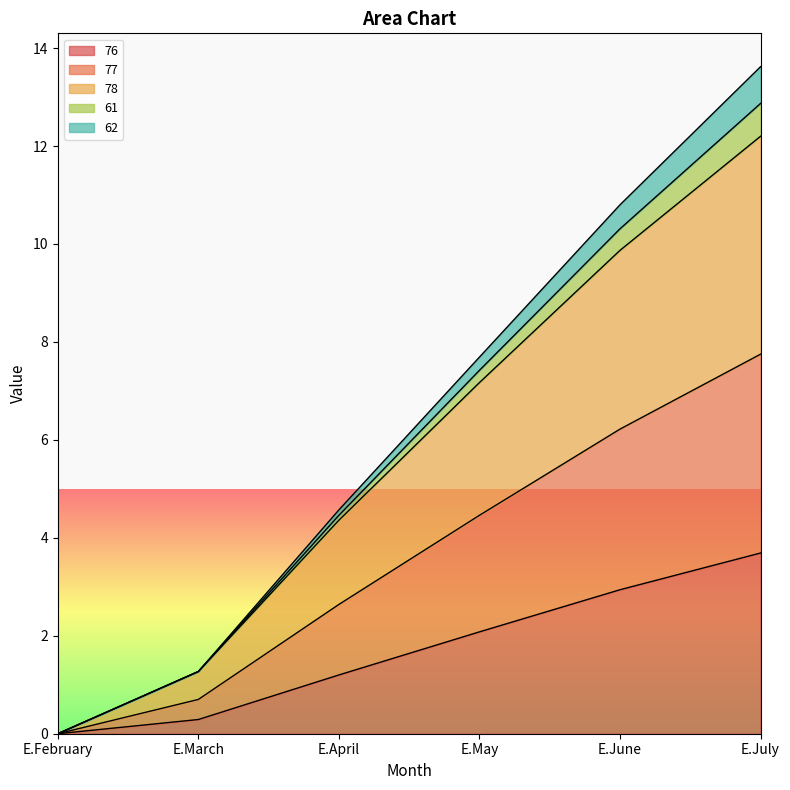

What is the label of the 2nd point from the right?

E.June